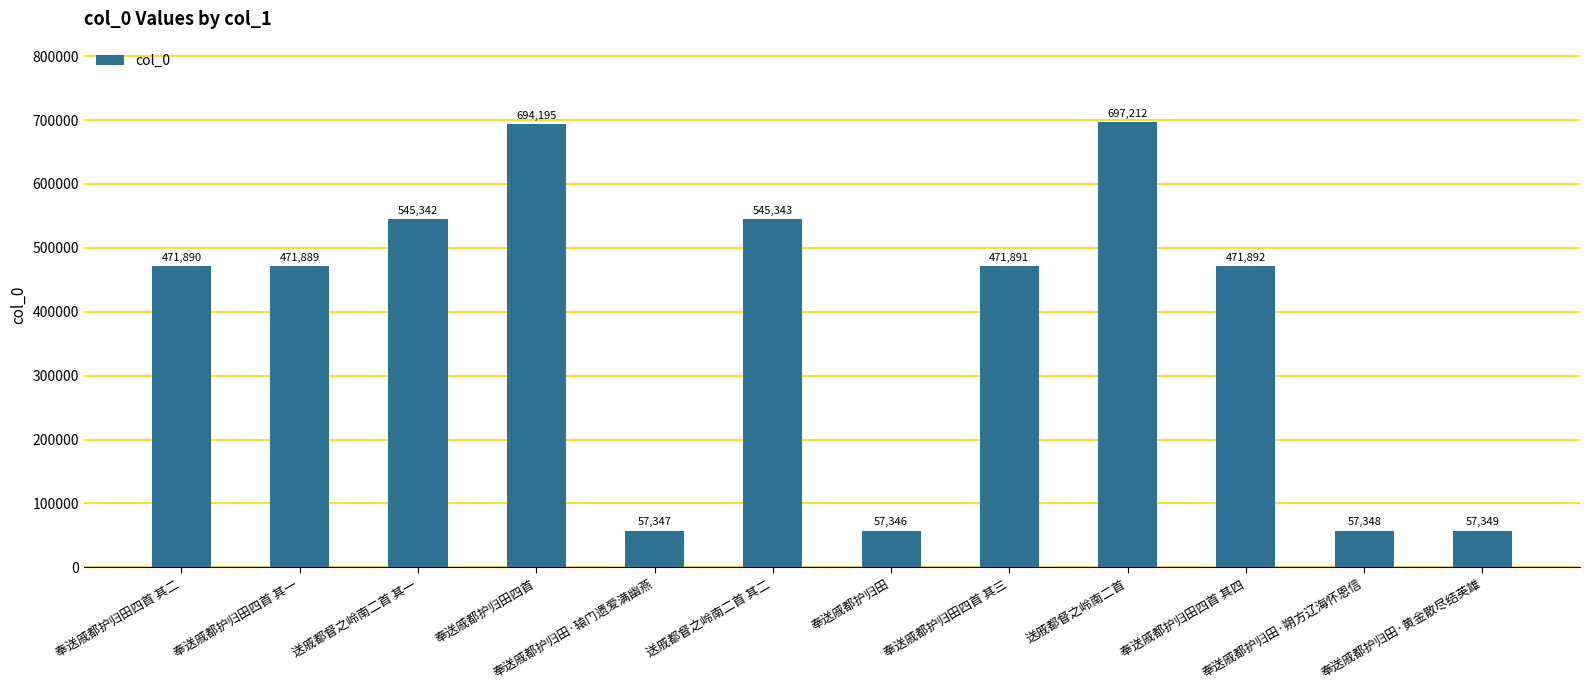

Is it true that the value at 奉送戚都护归田·辕门遗爱满幽燕 is 93744?

False